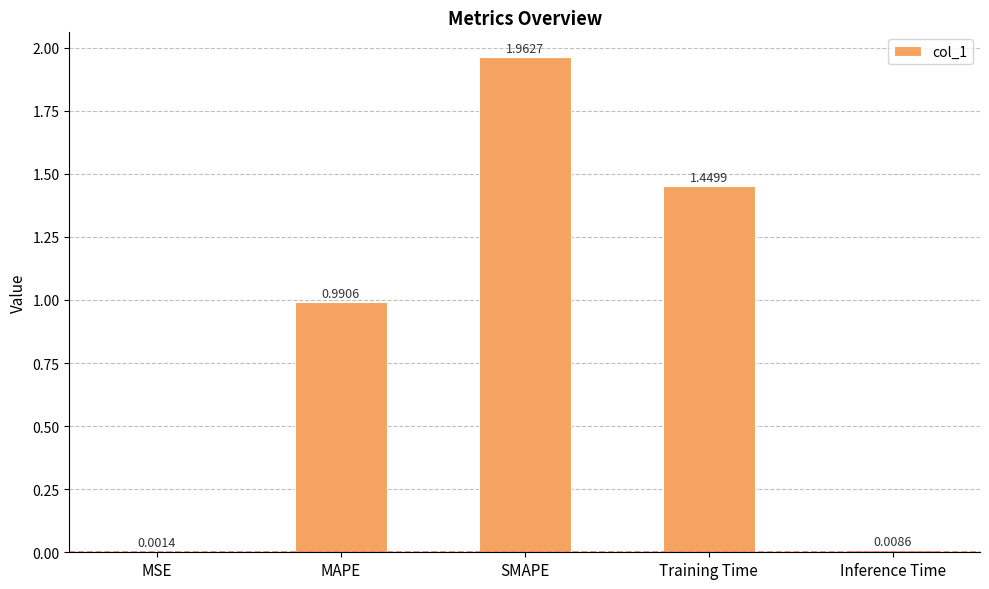

What is the sum of the values at SMAPE and MAPE?

3.0